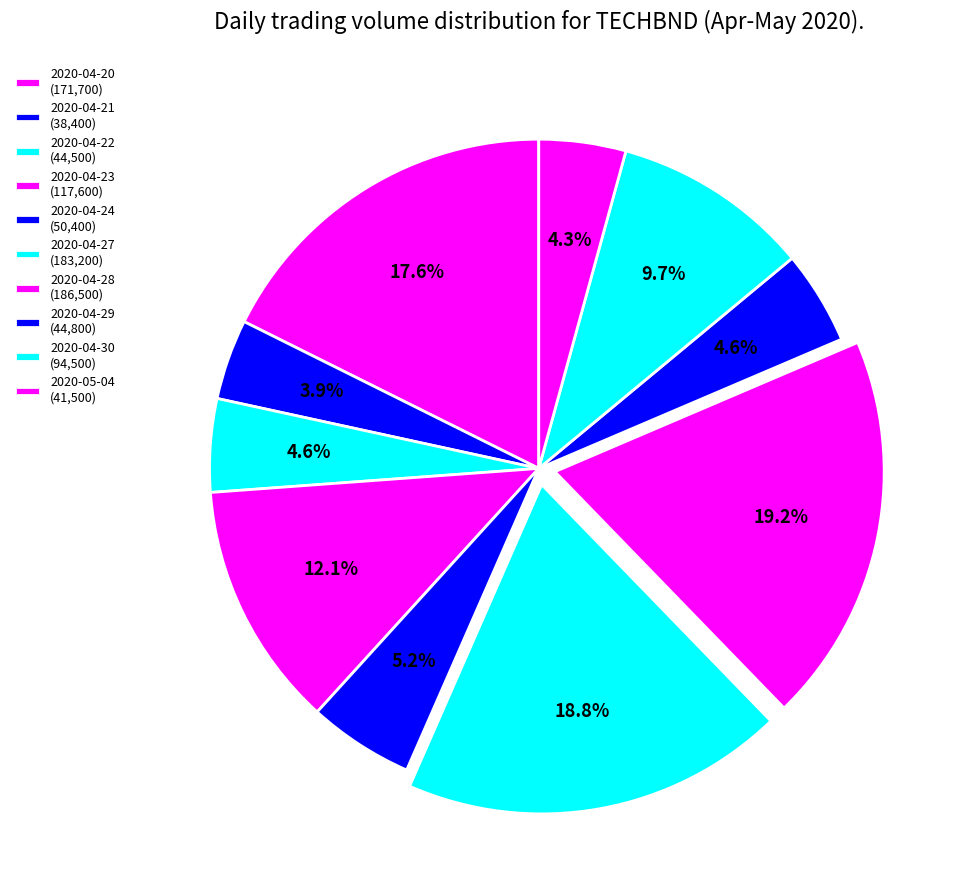

Is it true that 2020-04-20 is 18% of the pie?

True